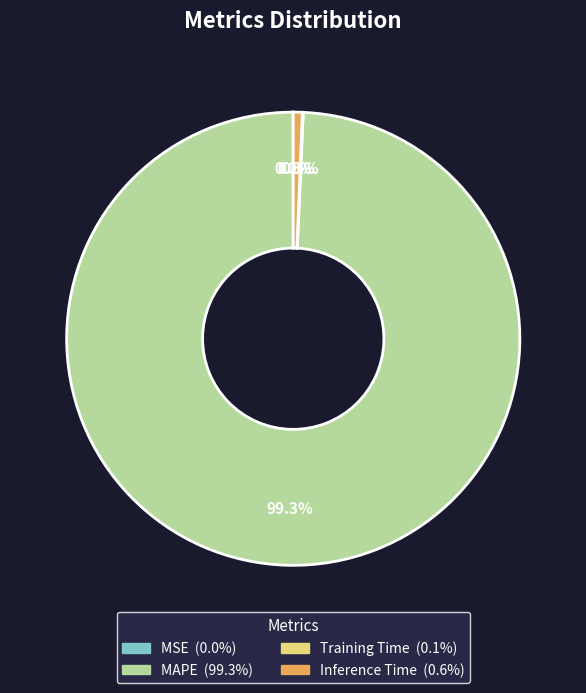

Which category has the biggest portion of the pie?

MAPE